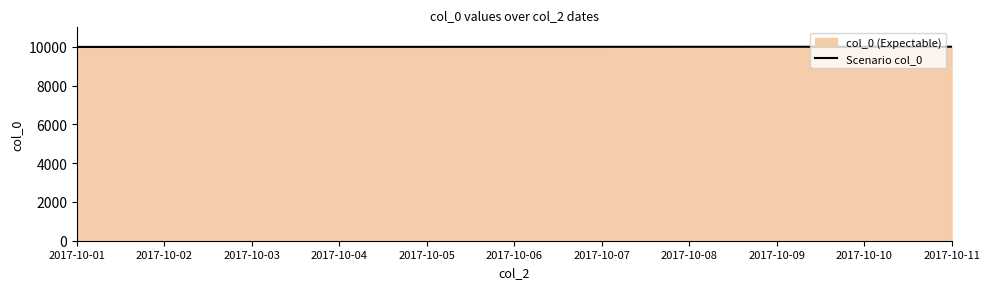

What is the maximum value shown in the chart?

10010